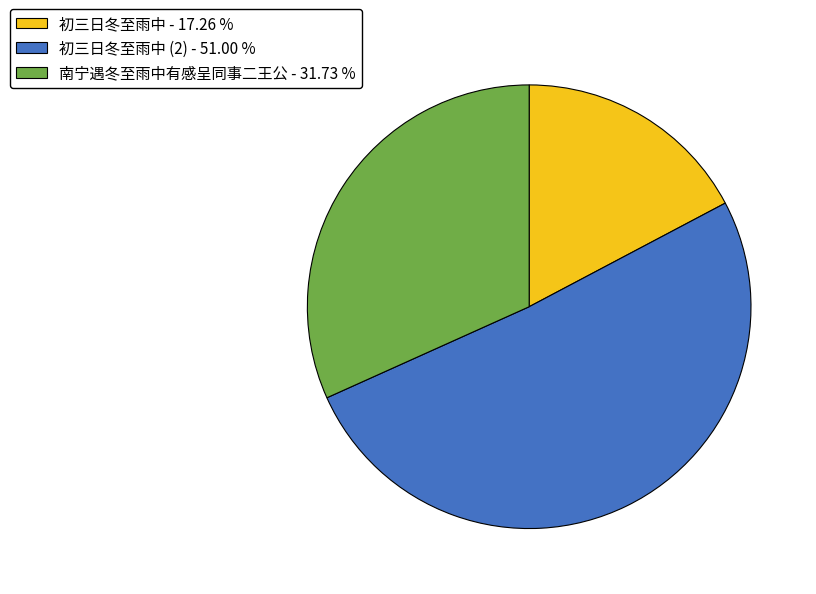

Approximately how many times larger is the value at 初三日冬至雨中 (2) - 51.00 % compared to 南宁遇冬至雨中有感呈同事二王公 - 31.73 %?

1.6